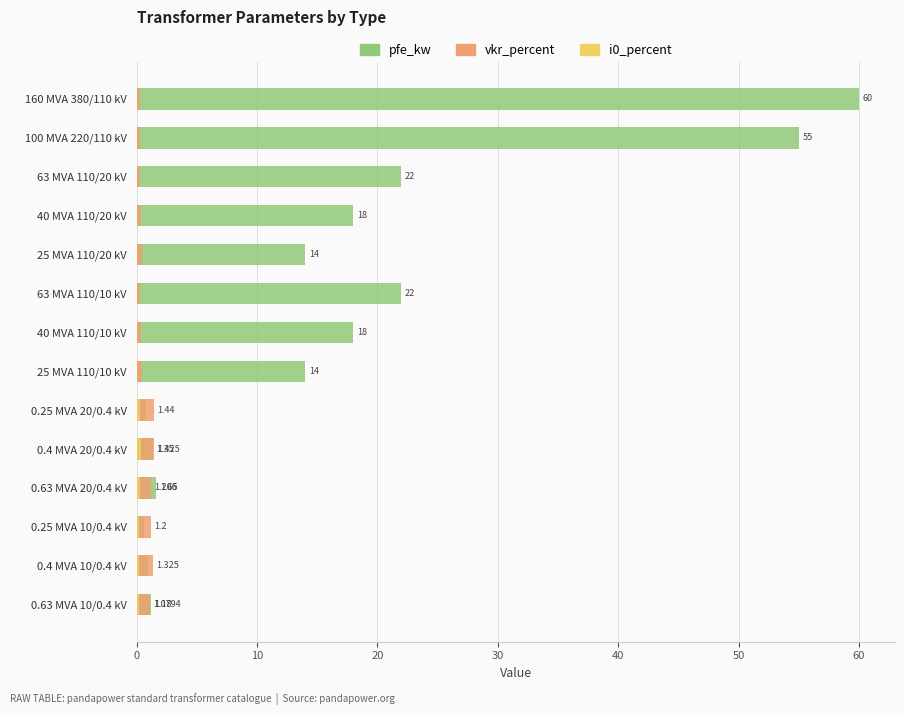

At 0.63 MVA 10/0.4 kV, list the series in order from smallest to largest.

i0_percent, vkr_percent, pfe_kw